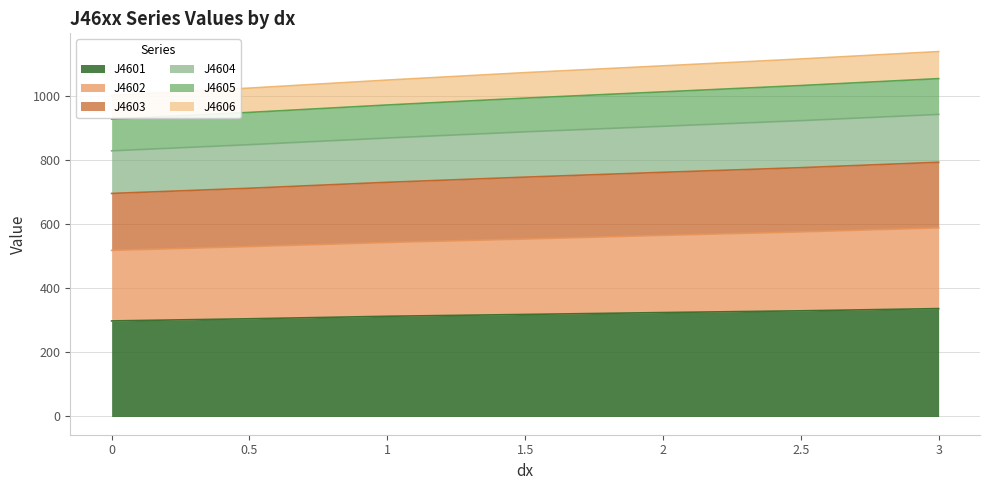

What position from the right is 3?

1